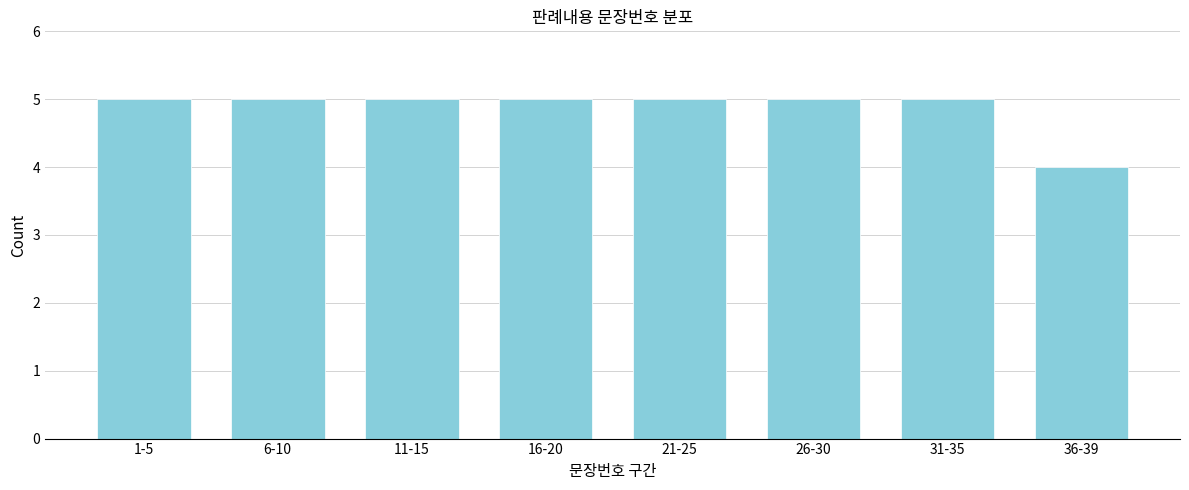

Reading left to right, transcribe all the data shown in this chart.

1-5=5	6-10=5	11-15=5	16-20=5	21-25=5	26-30=5	31-35=5	36-39=4